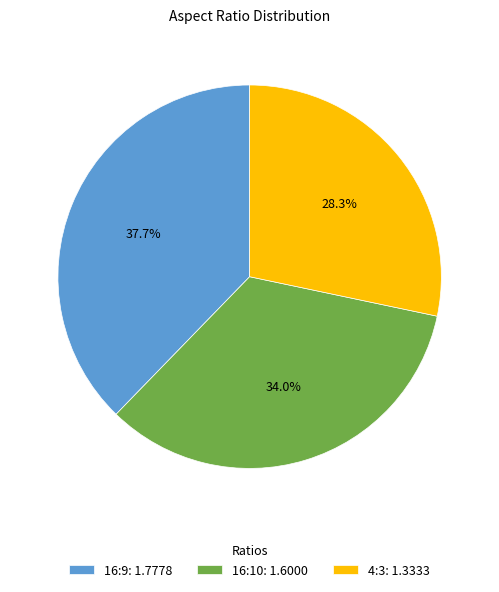

What percentage do 16:9 and 4:3 together represent?

66.0%